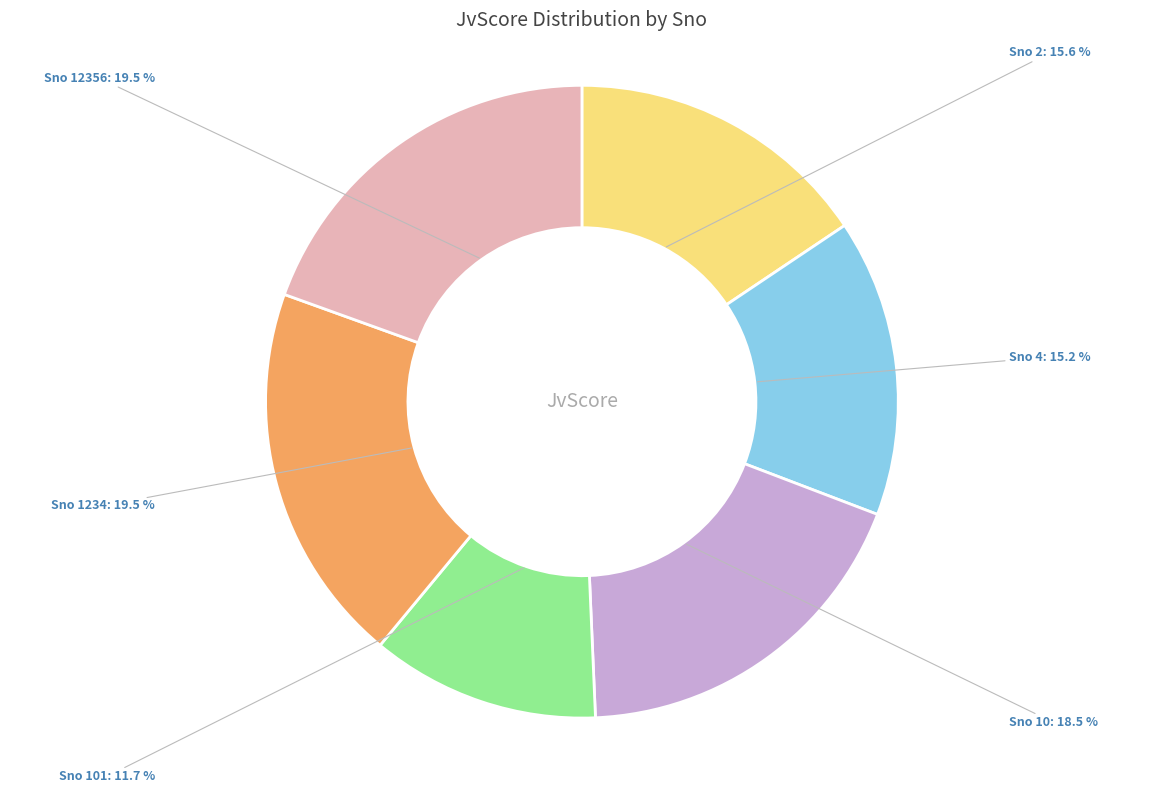

Count the number of slices in the pie.

6